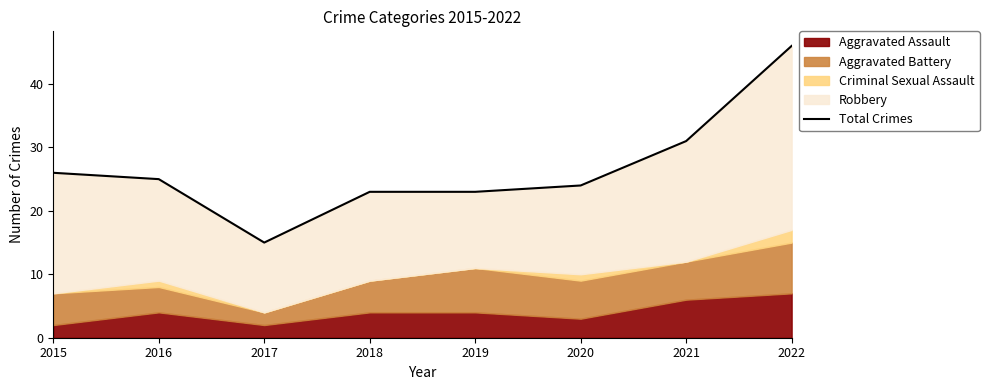

Reading right to left, transcribe all the data shown in this chart.

46	31	24	23	23	15	25	26